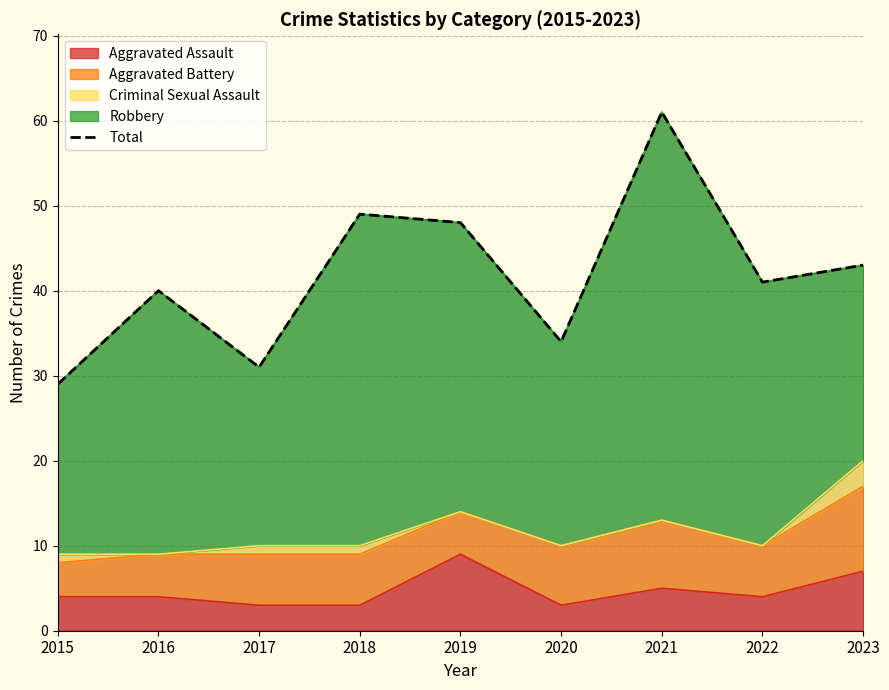

How many values exceed 41?

4